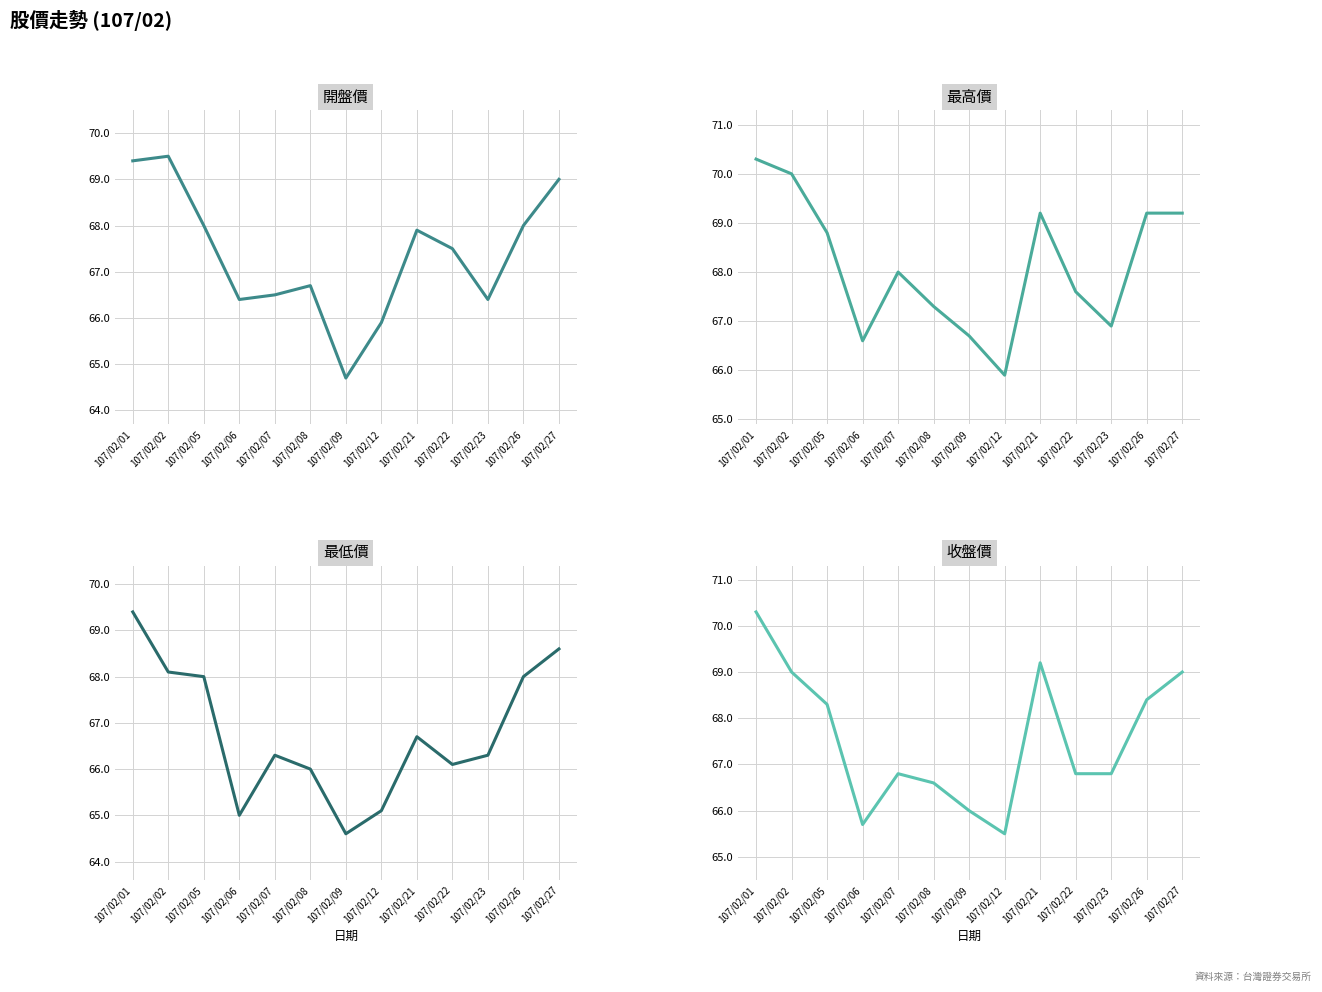

How many values in the 最低價 series are below 66?

3